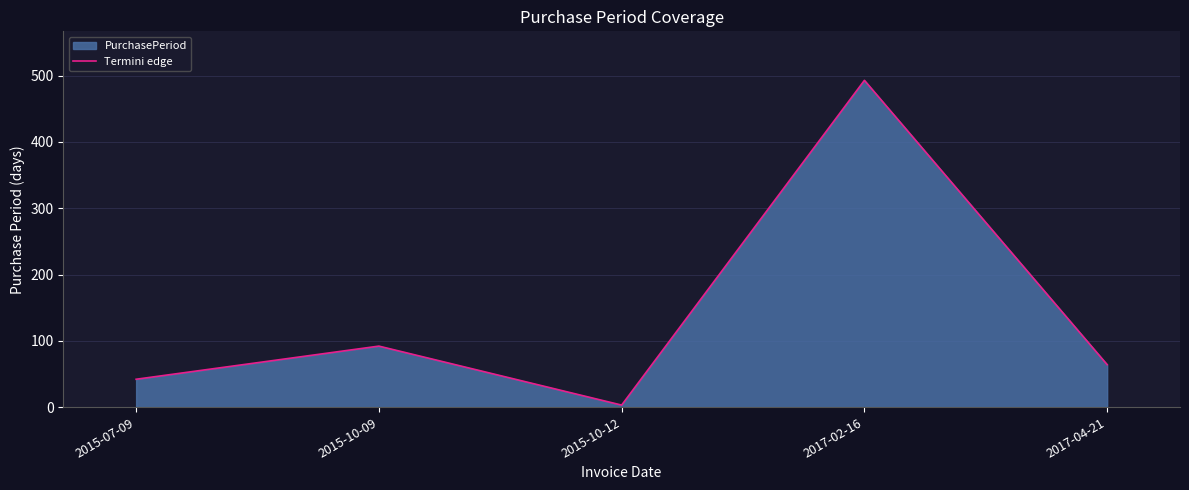

Which label corresponds to the largest value in the chart?

2017-02-16